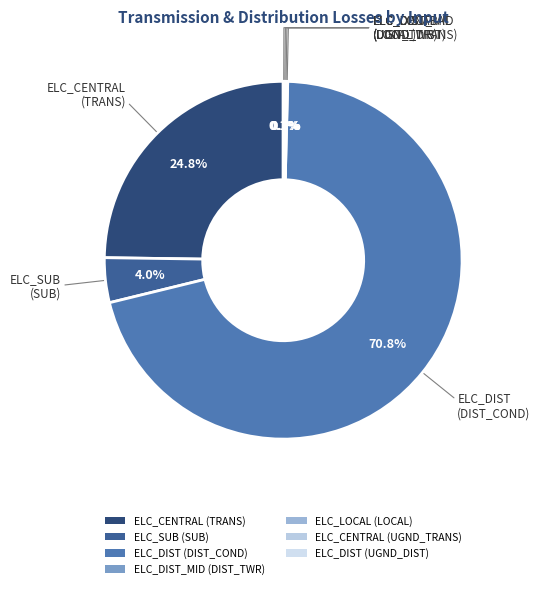

What is the largest slice in the pie chart?

ELC_DIST (DIST_COND)